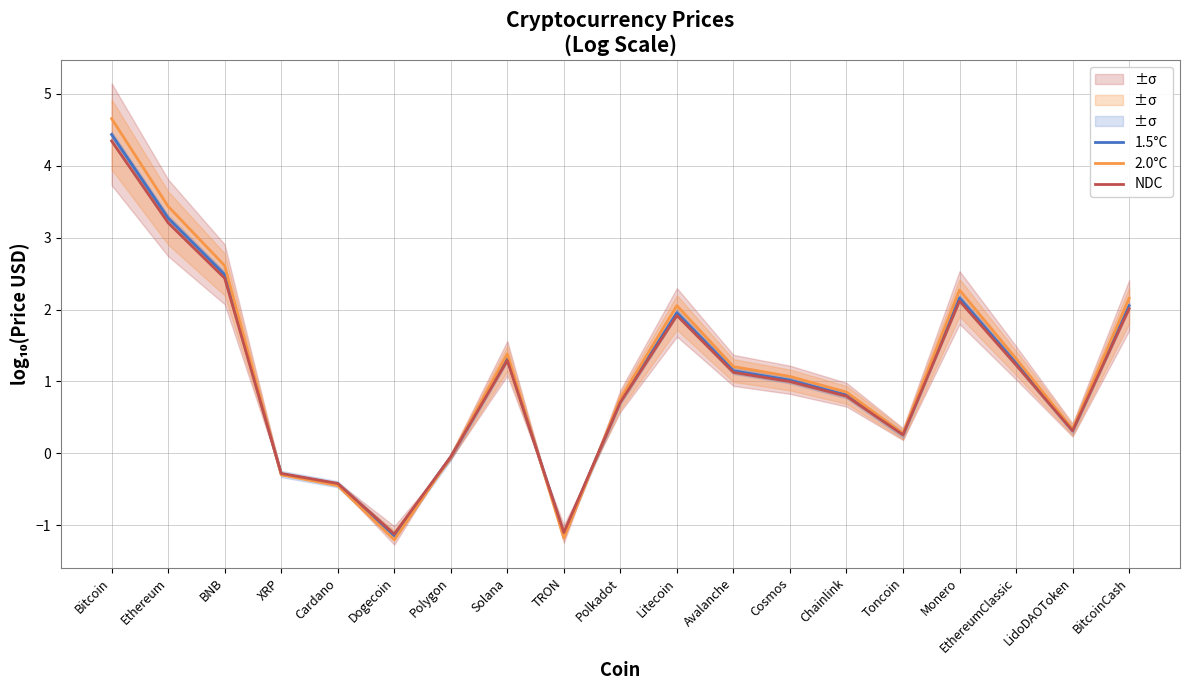

What is the value of the NDC point at the 11th from the left?

1.9